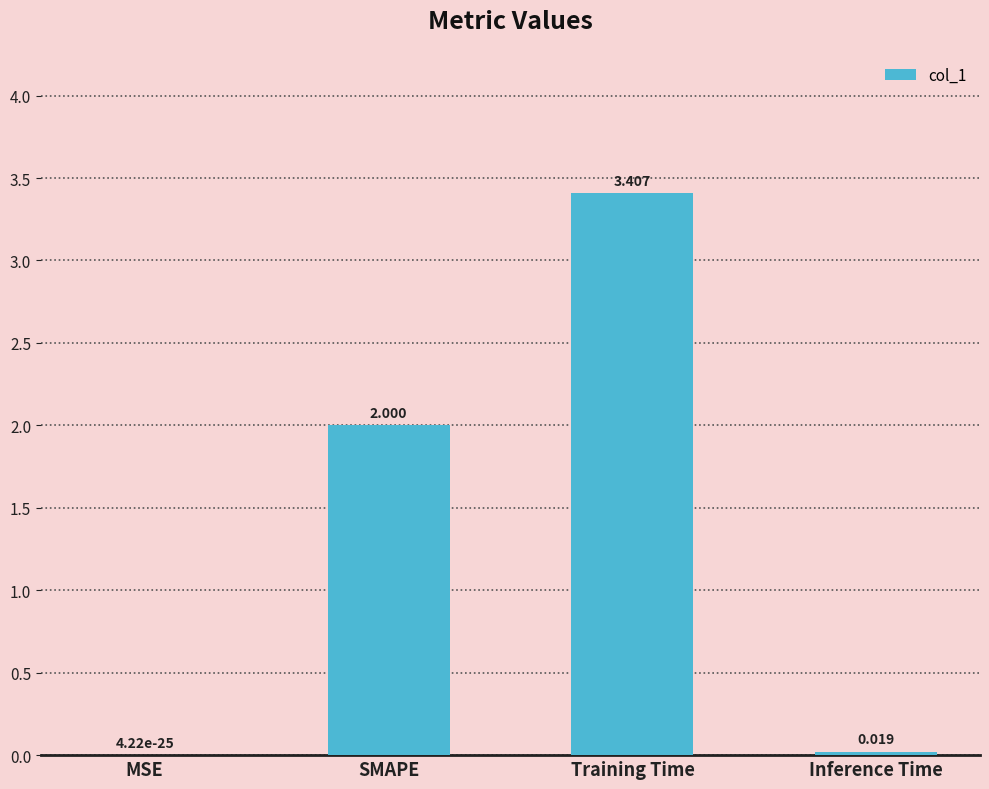

Are the bars horizontal?

No